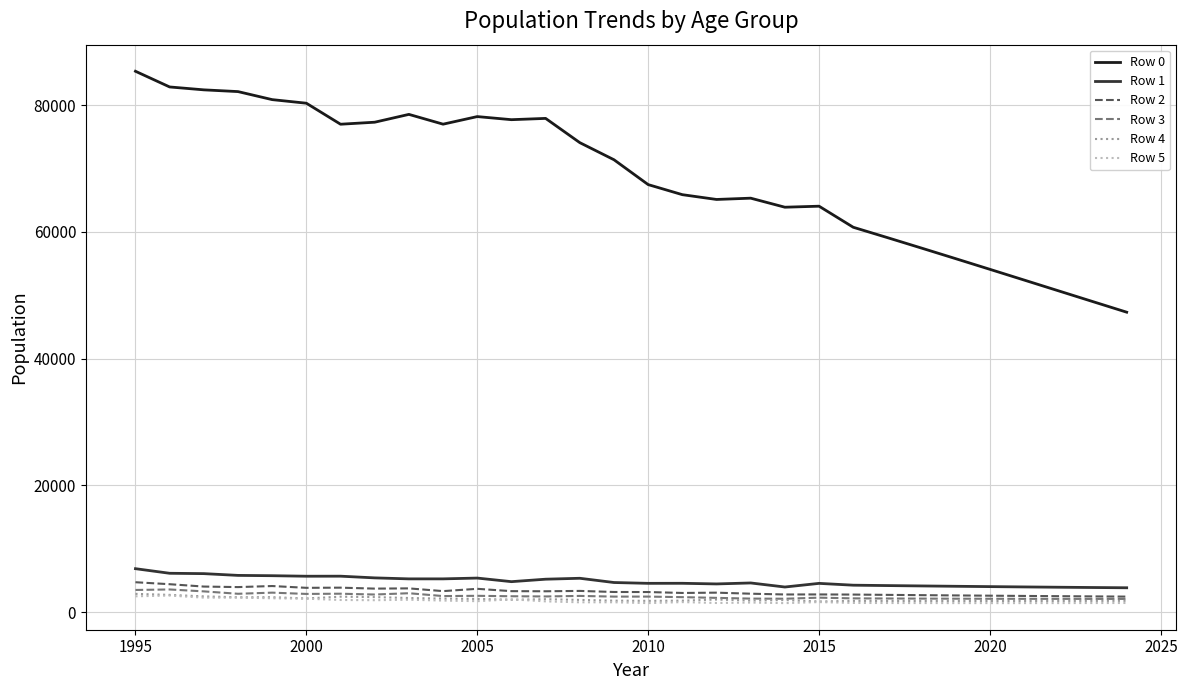

What is the sum of all Row 0 values?

2061129.8